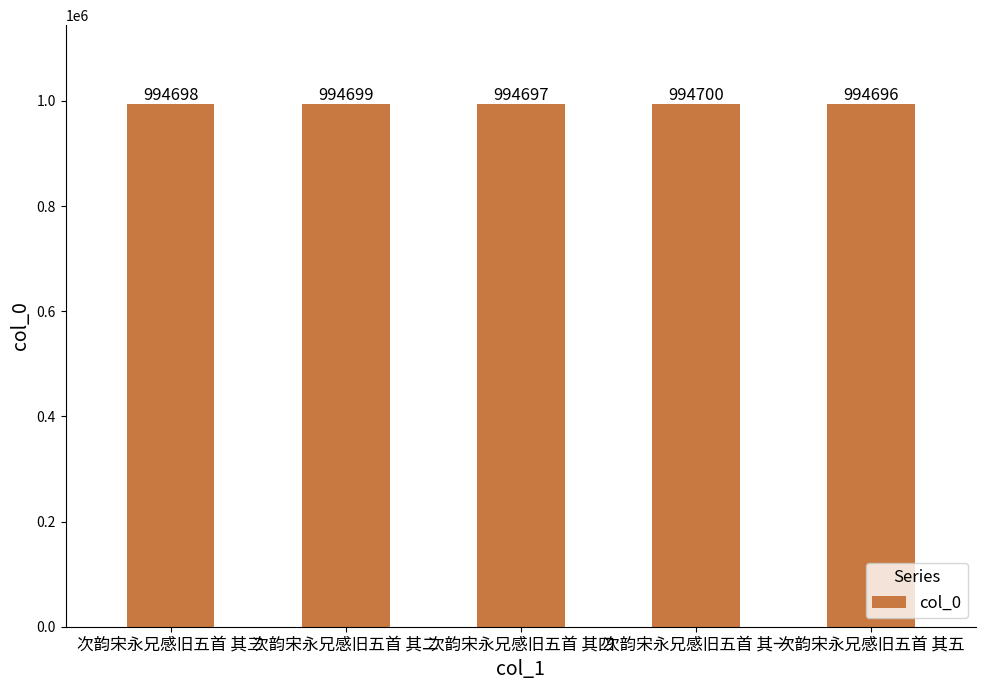

Where is the data nearest to the value 994698?

次韵宋永兄感旧五首 其三